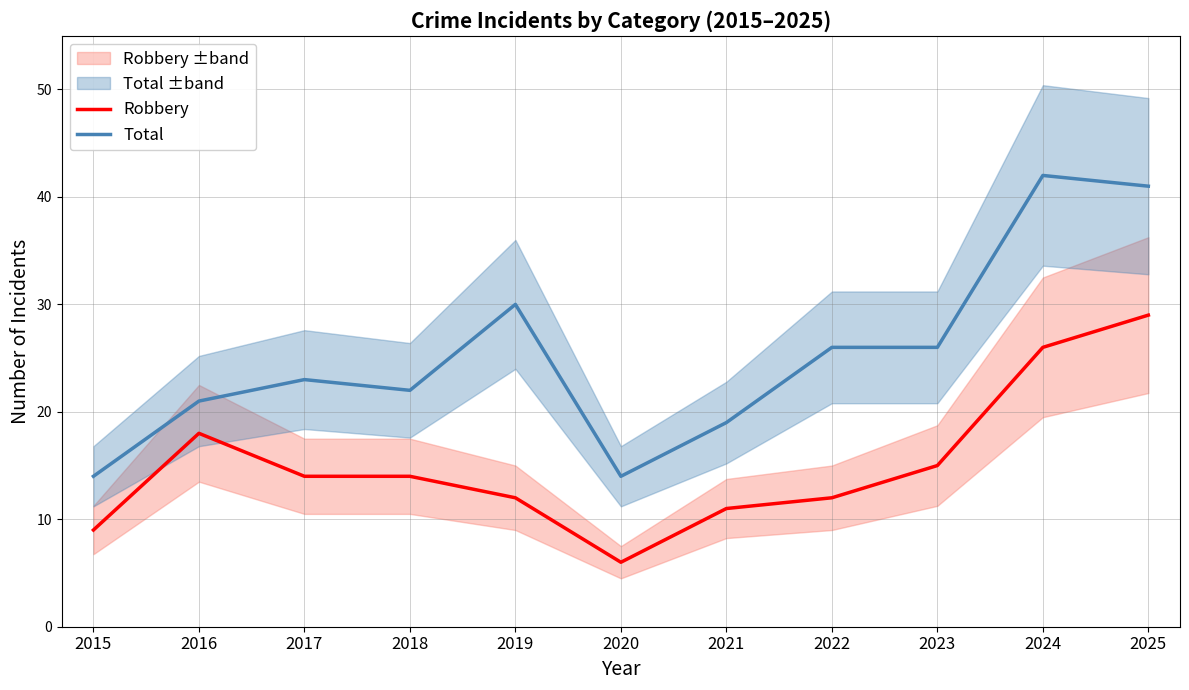

Where is the first local maximum for Total?

2017